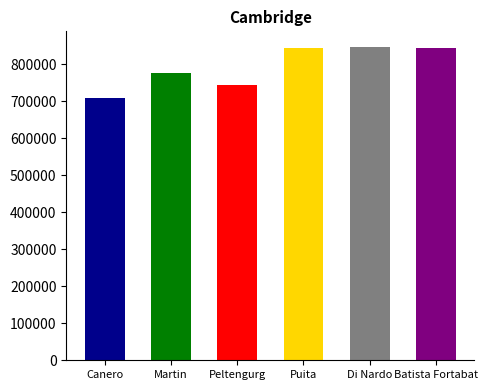

What is the label of the 3rd bar from the right?

Puita